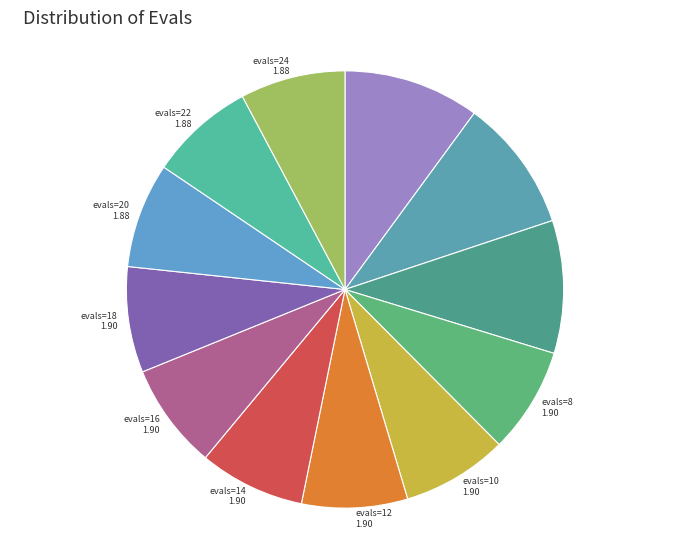

How many segments does this pie chart have?

12